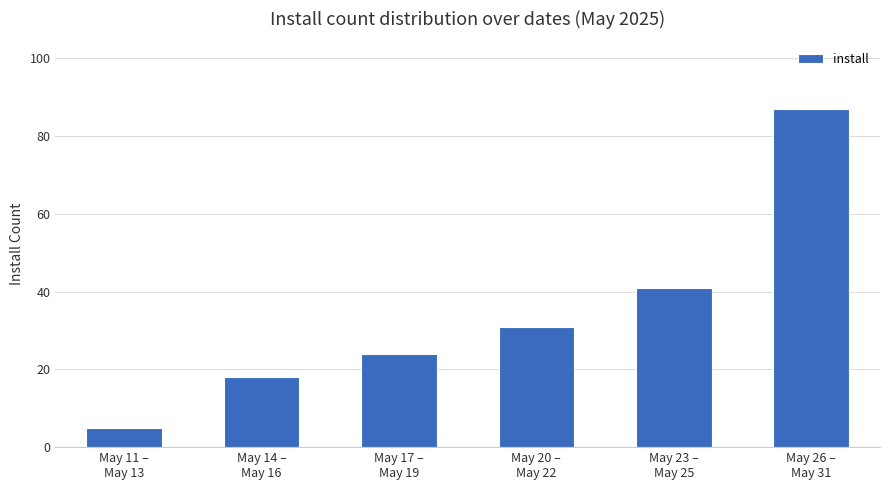

Which category has the highest value across all series?

May 26 –
May 31